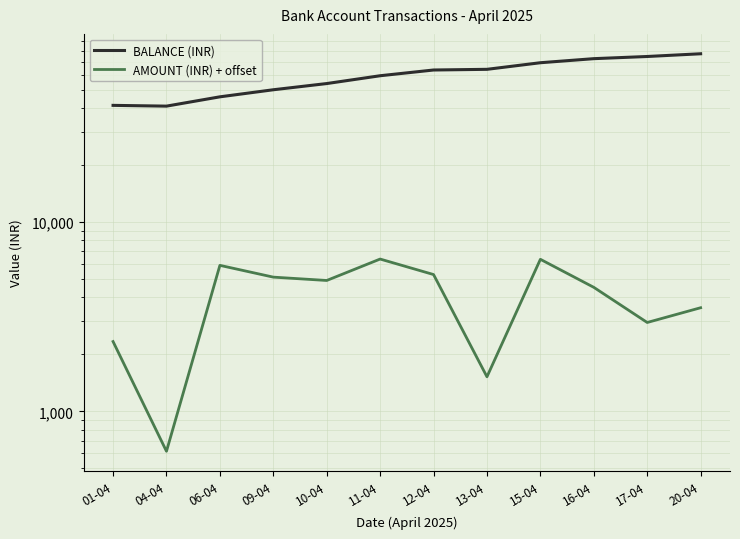

What is the minimum value shown in the chart?

615.6